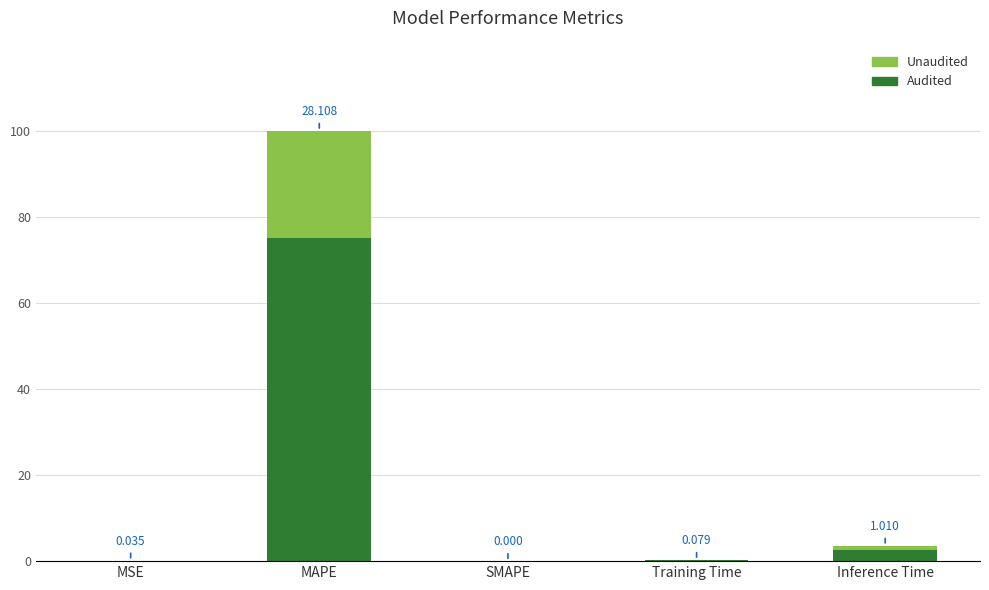

Where is Audited nearest to the value 37?

Inference Time